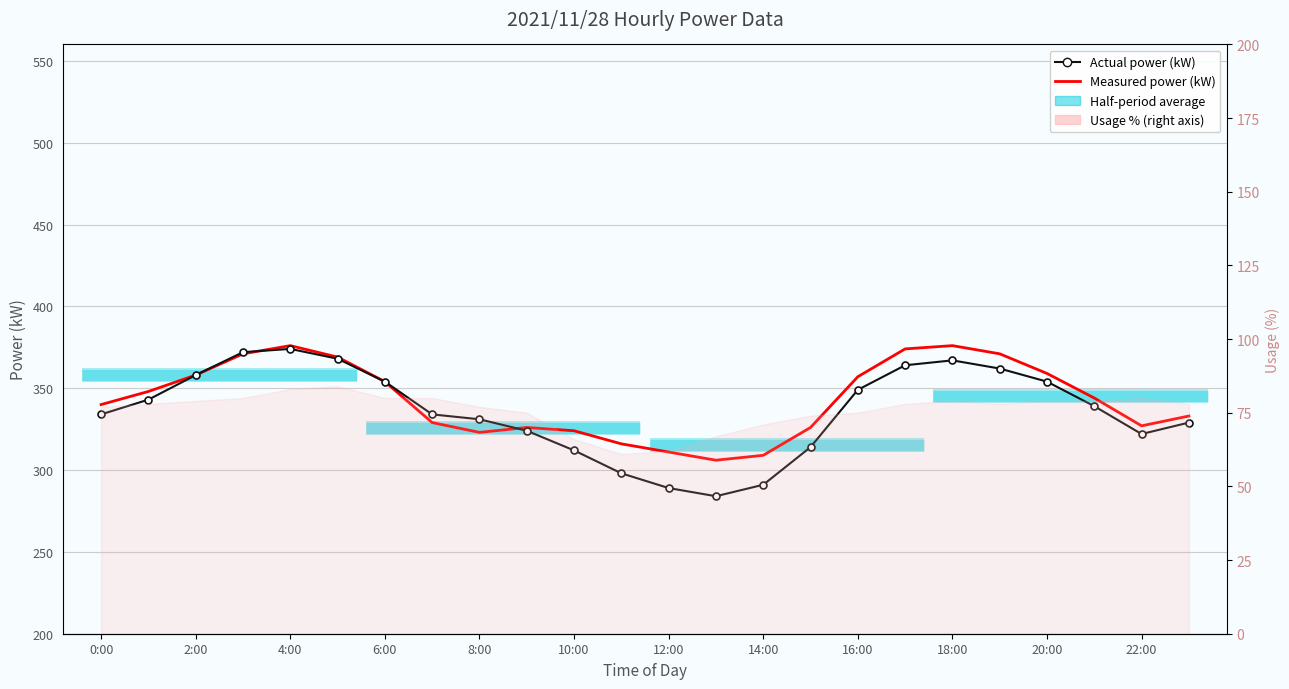

Reading left to right, list all the values displayed in this chart.

Actual power (kW): 334	343	358	372	374	368	354	334	331	324	312	298	289	284	291	314	349	364	367	362	354	339	322	329
Measured power (kW): 340	348	358	371	376	369	354	329	323	326	324	316	311	306	309	326	357	374	376	371	359	344	327	333